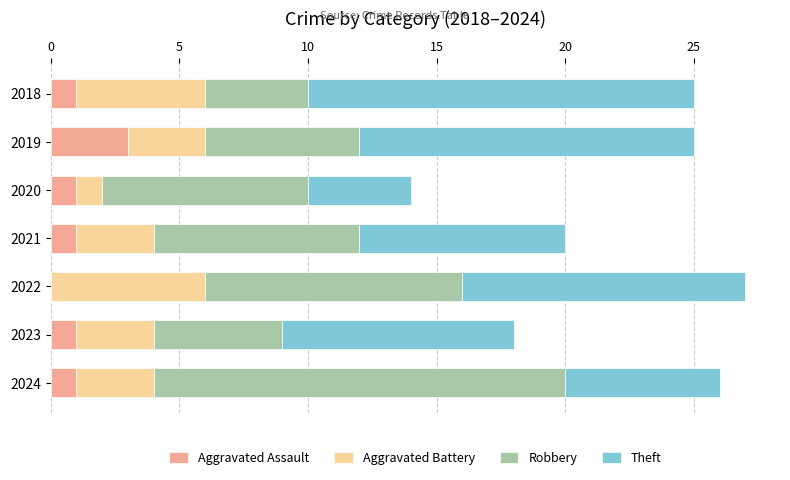

What is the sum of all Aggravated Assault values?

8